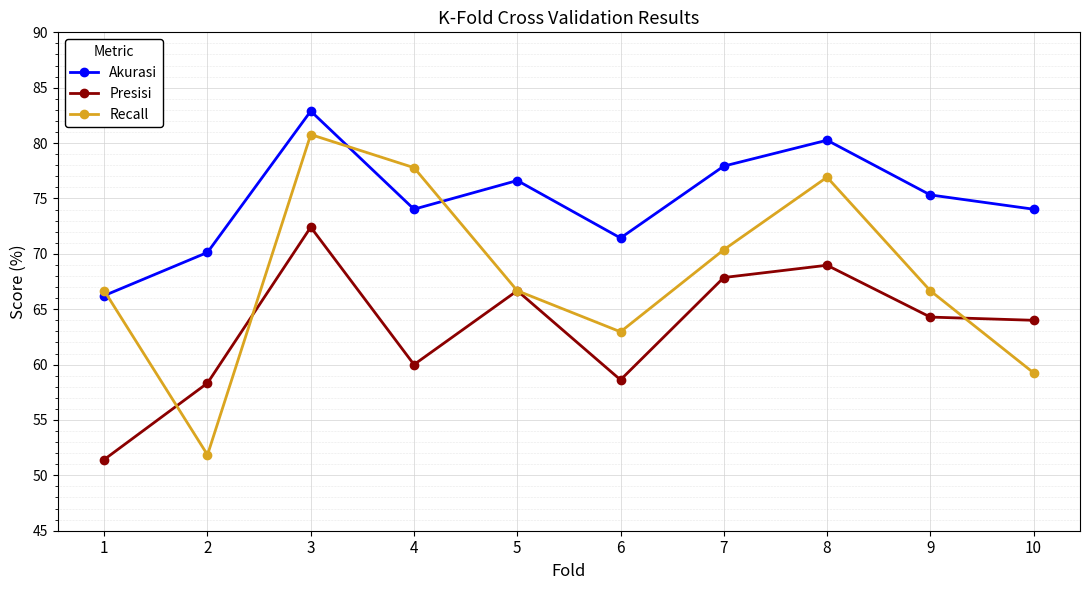

What is the value of the Akurasi point at the 5th from the left?

76.6